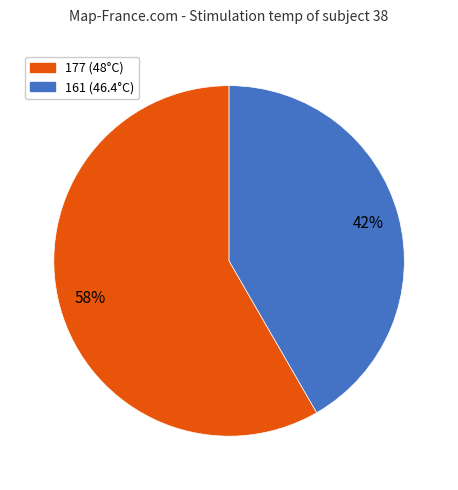

How many slices are in this pie chart?

2